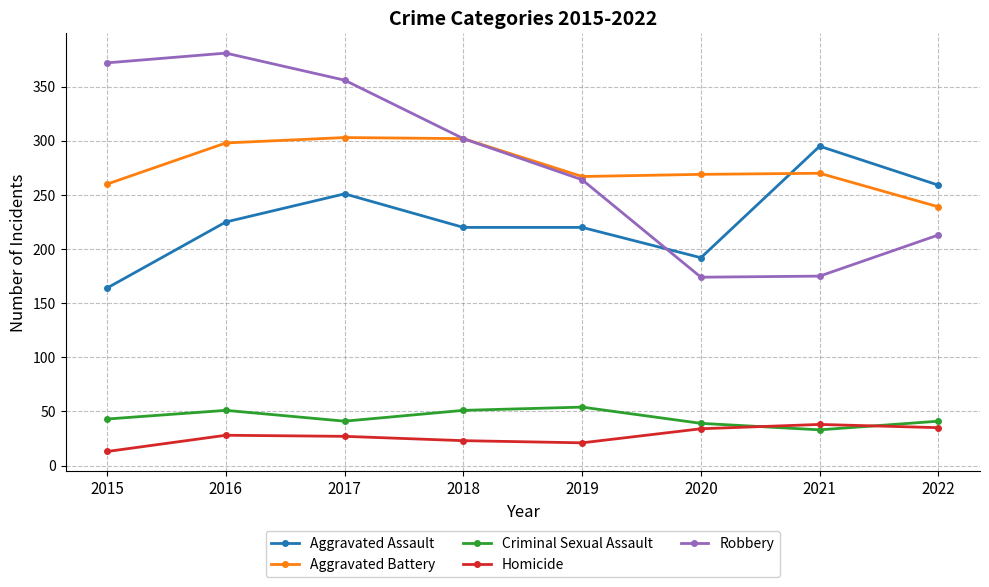

Read the Aggravated Assault value at 2015, to the nearest 50.

150